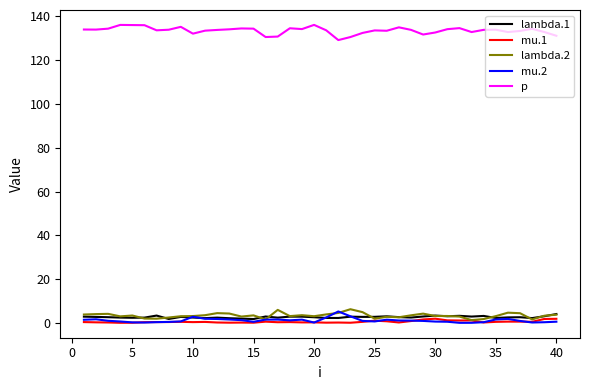

True or false: mu.1 and lambda.1 intersect in this chart.

False